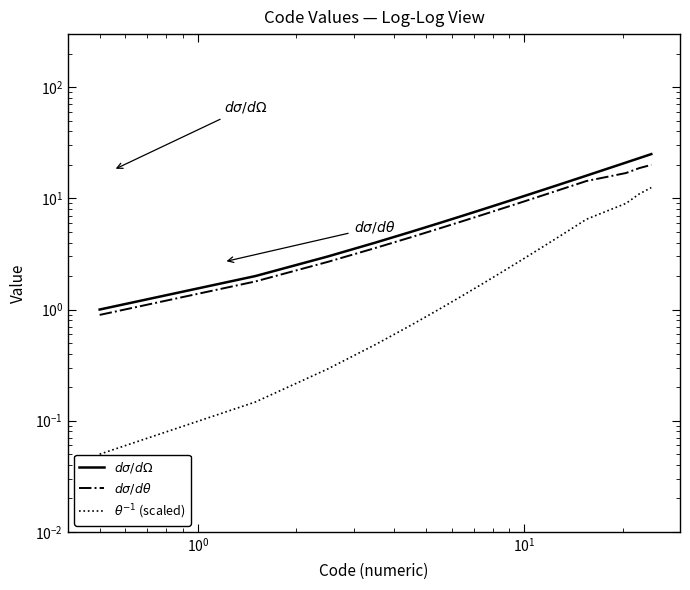

True or false: $d\sigma/d\theta$ and $\theta^{-1}$ (scaled) intersect in this chart.

False